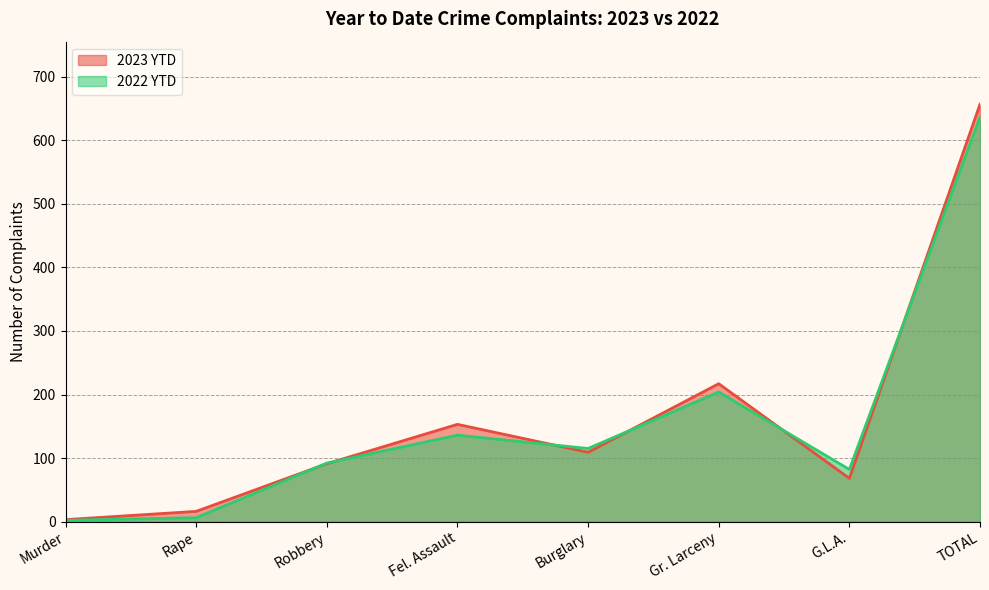

How many lines are shown in the chart?

2